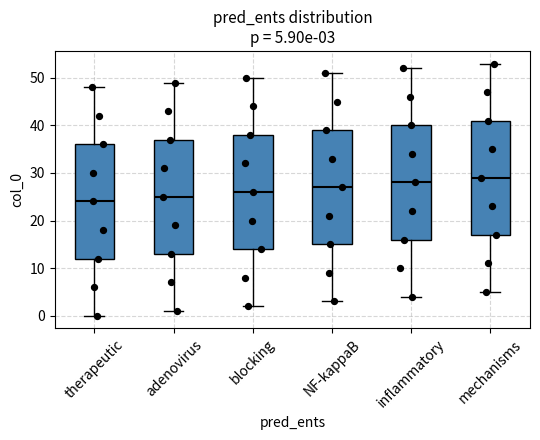

Which box has the highest median line?

mechanisms